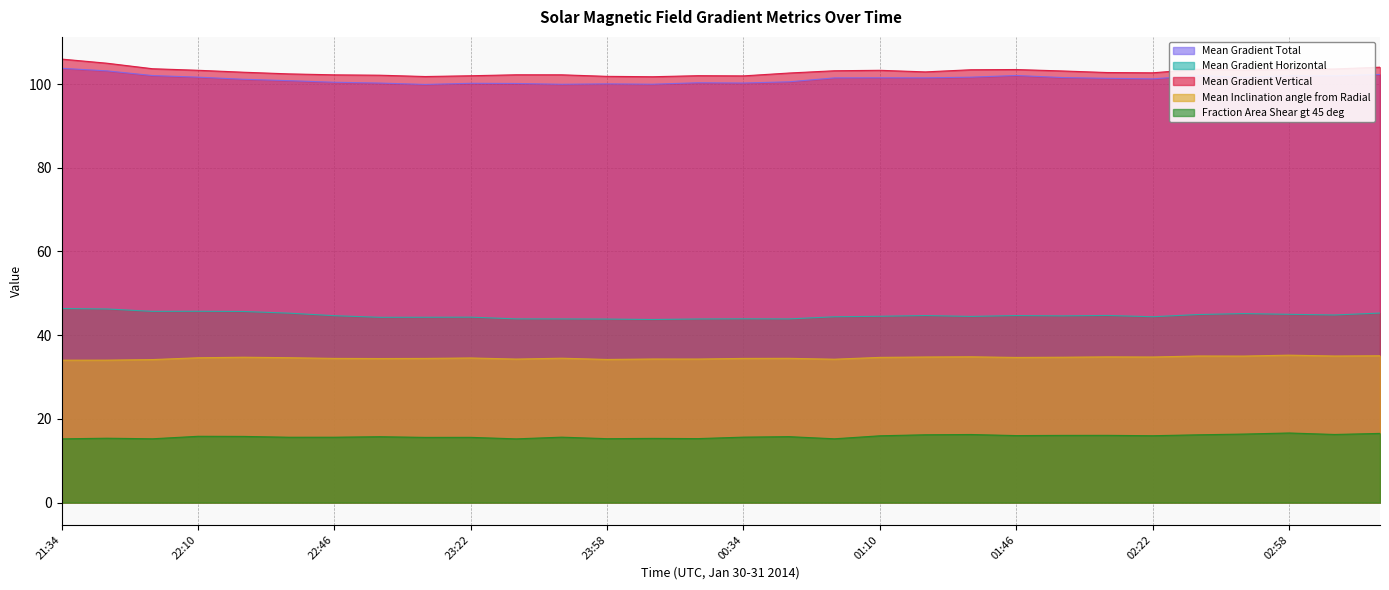

What is the highest value of the Mean Inclination angle from Radial series?

35.2